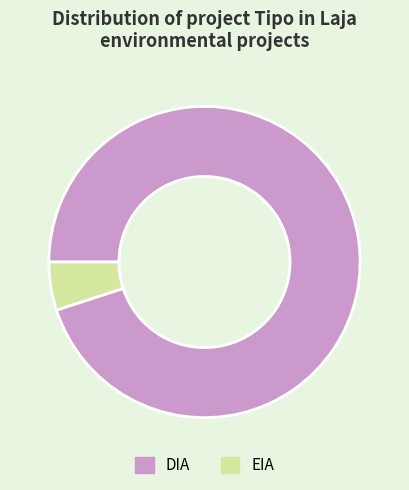

Count the number of slices in the pie.

2